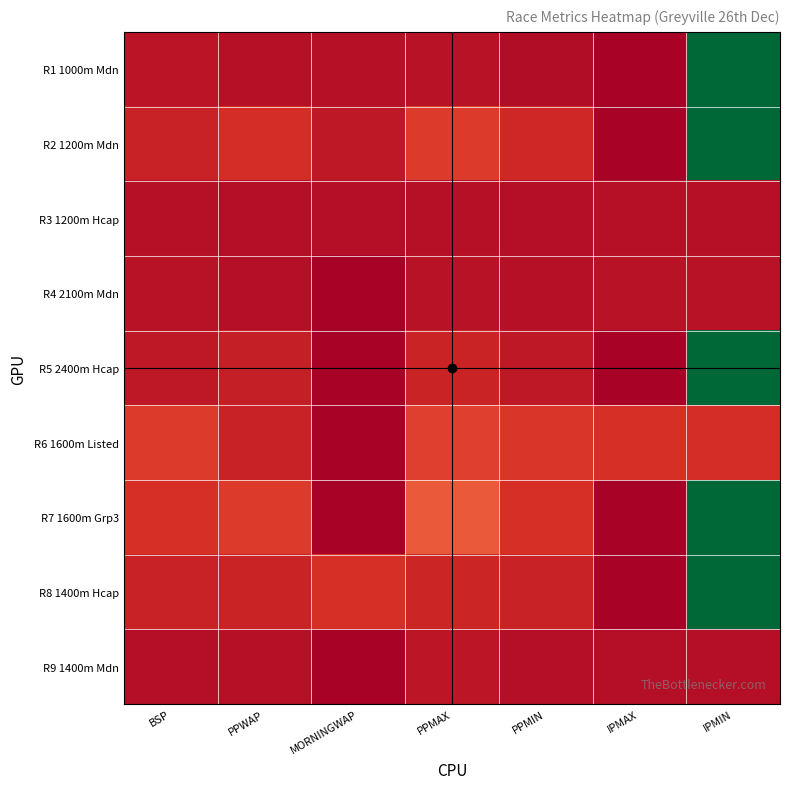

What is the difference between the highest and lowest values at BSP?

8.5